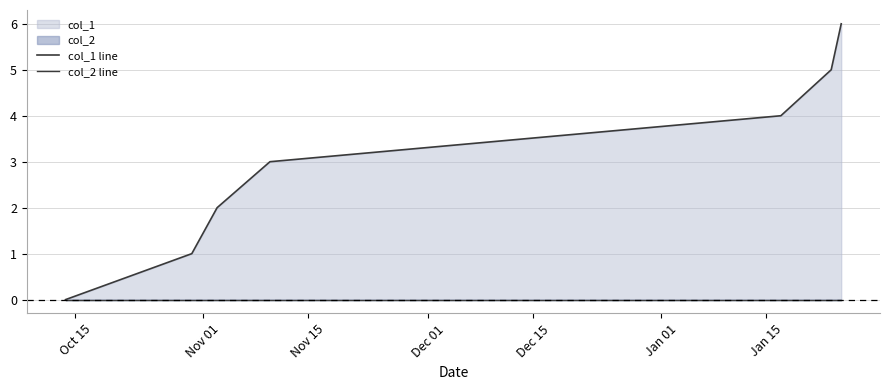

Reading left to right, list all the values displayed in this chart.

col_1 line: 0	1	2	3	4	5	6
col_2 line: 0	0	0	0	0	0	0